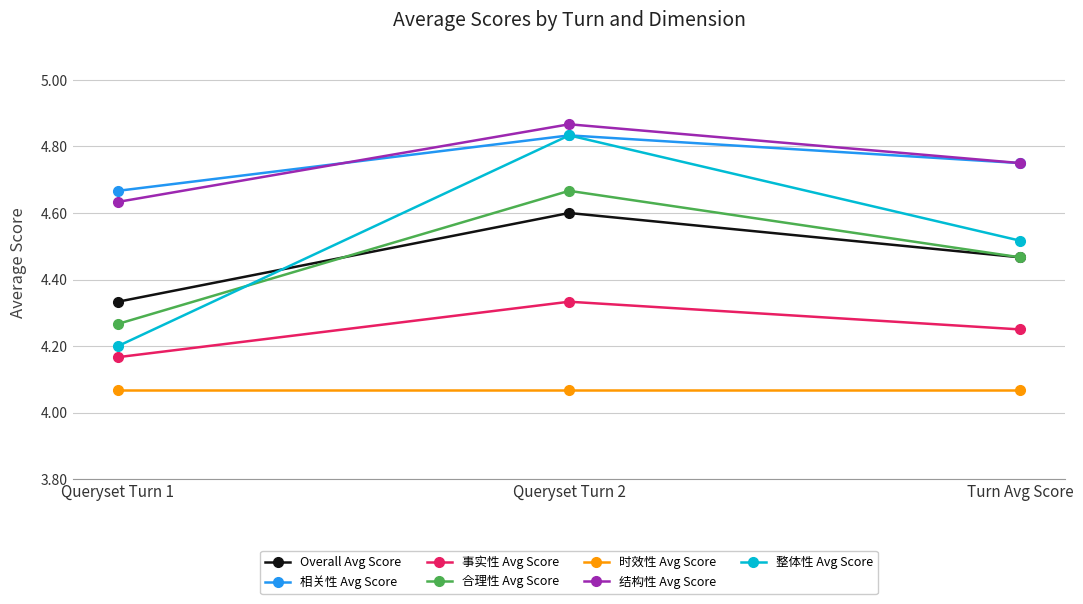

At which label is 相关性 Avg Score closest to 4?

Queryset Turn 1